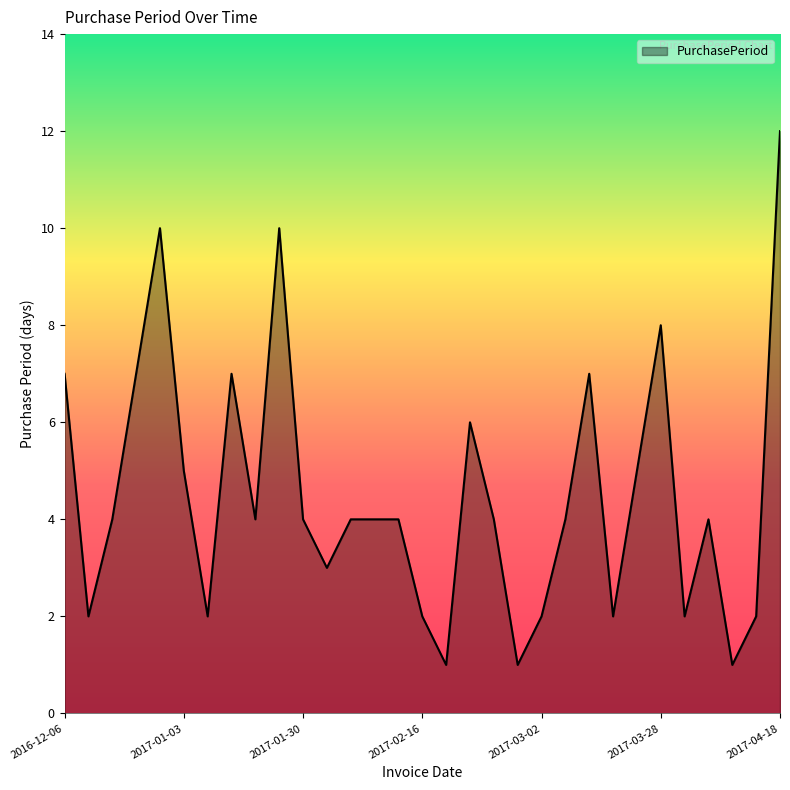

What is the greatest value displayed?

12